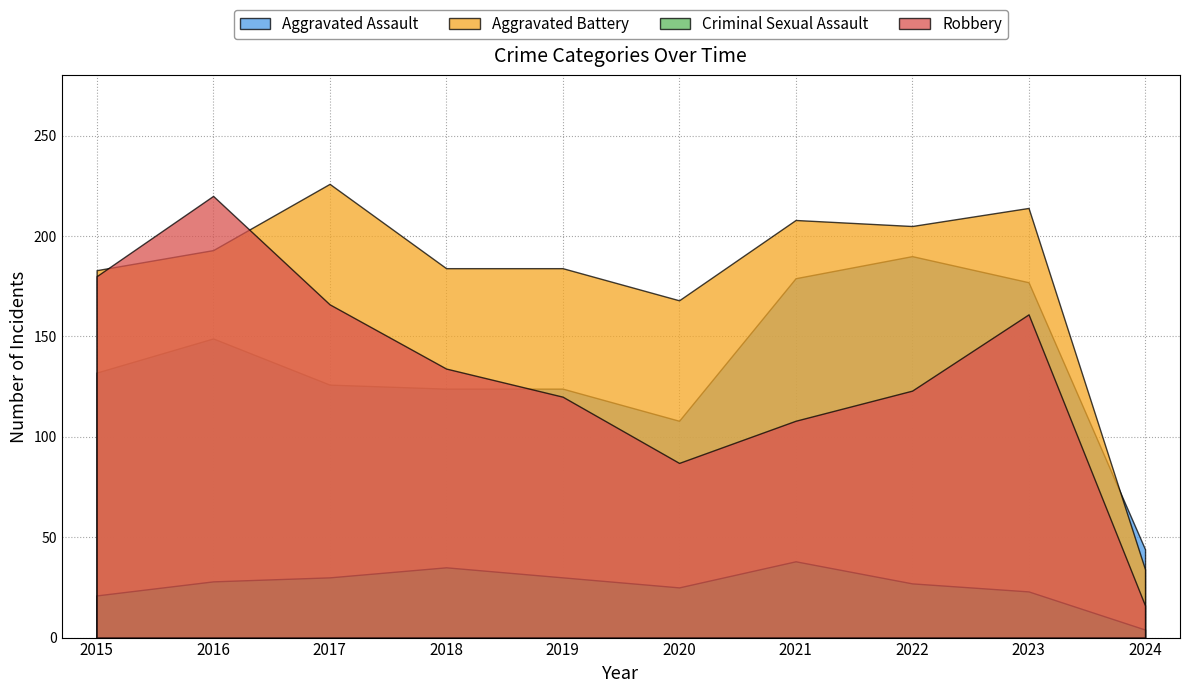

What is the value of the Criminal Sexual Assault point at the 9th from the left?

23